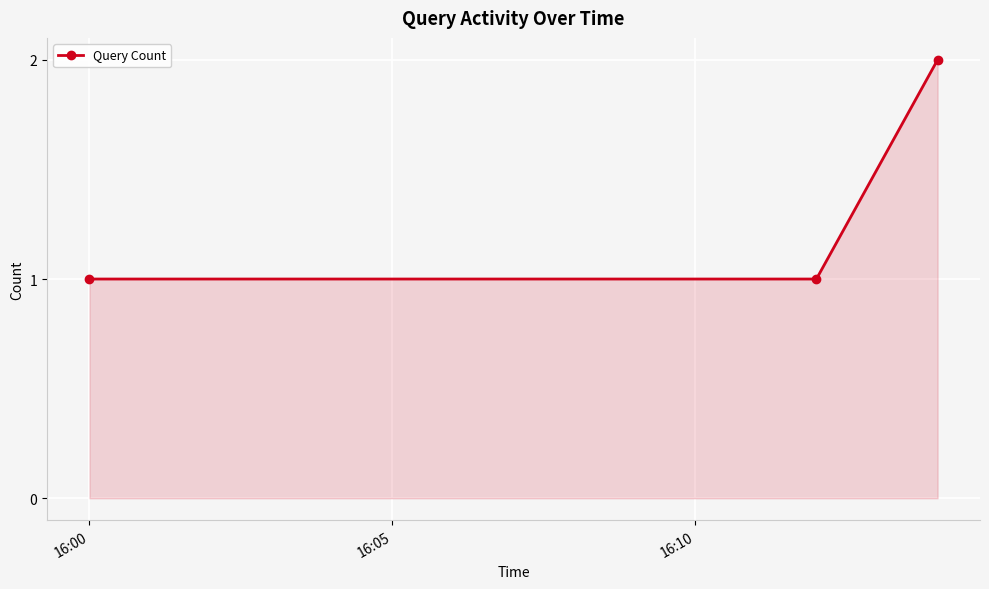

What is the smallest value displayed?

1